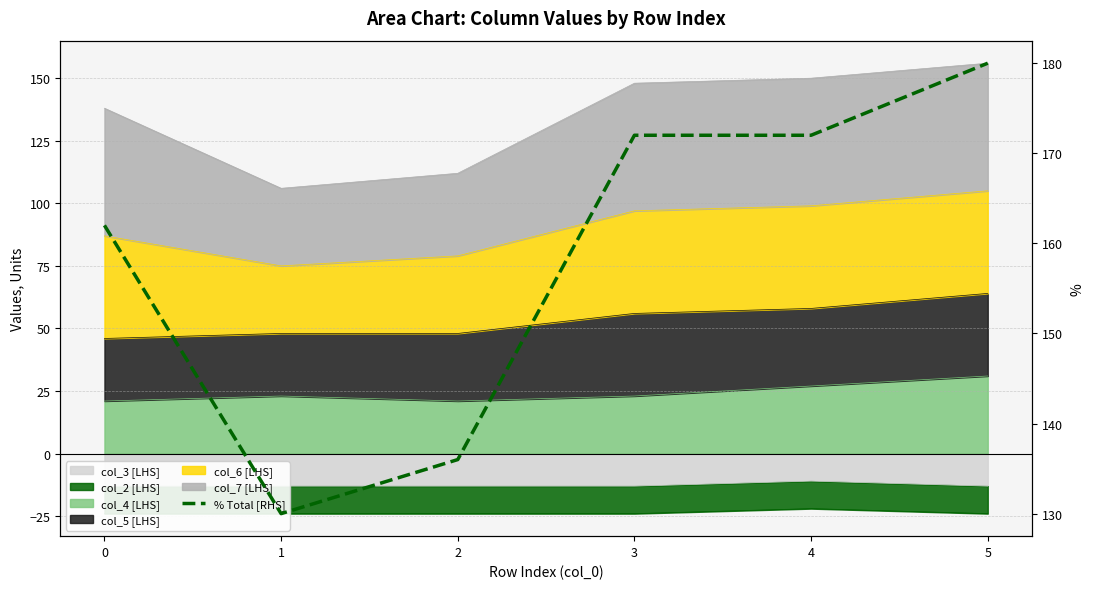

What is the value of the 3rd point from the left?

136